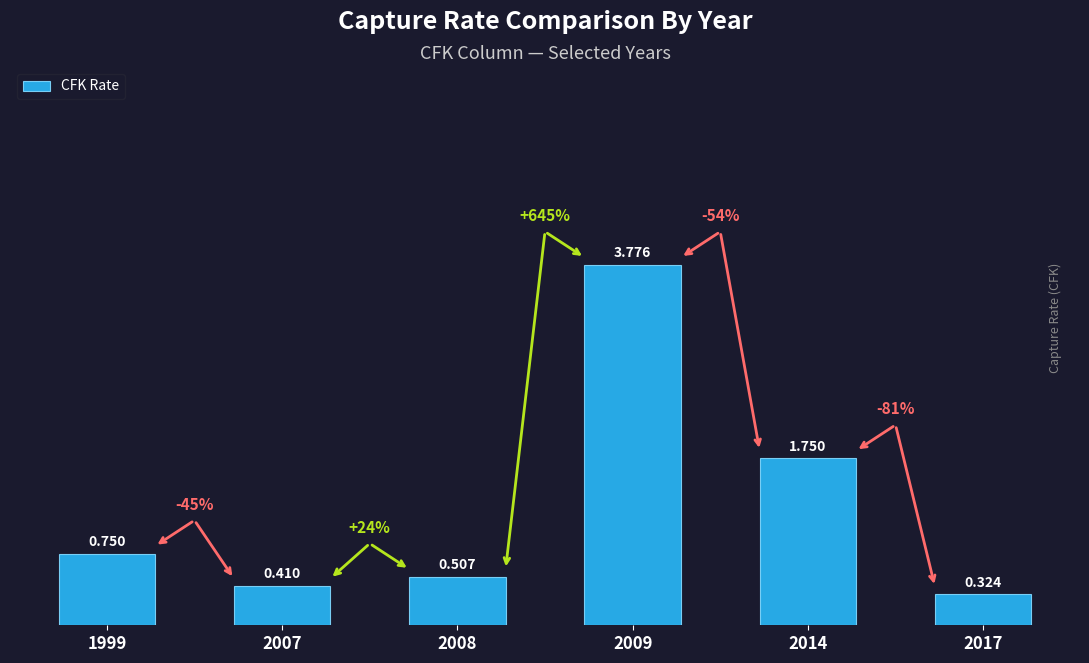

How many bars are there in total?

6